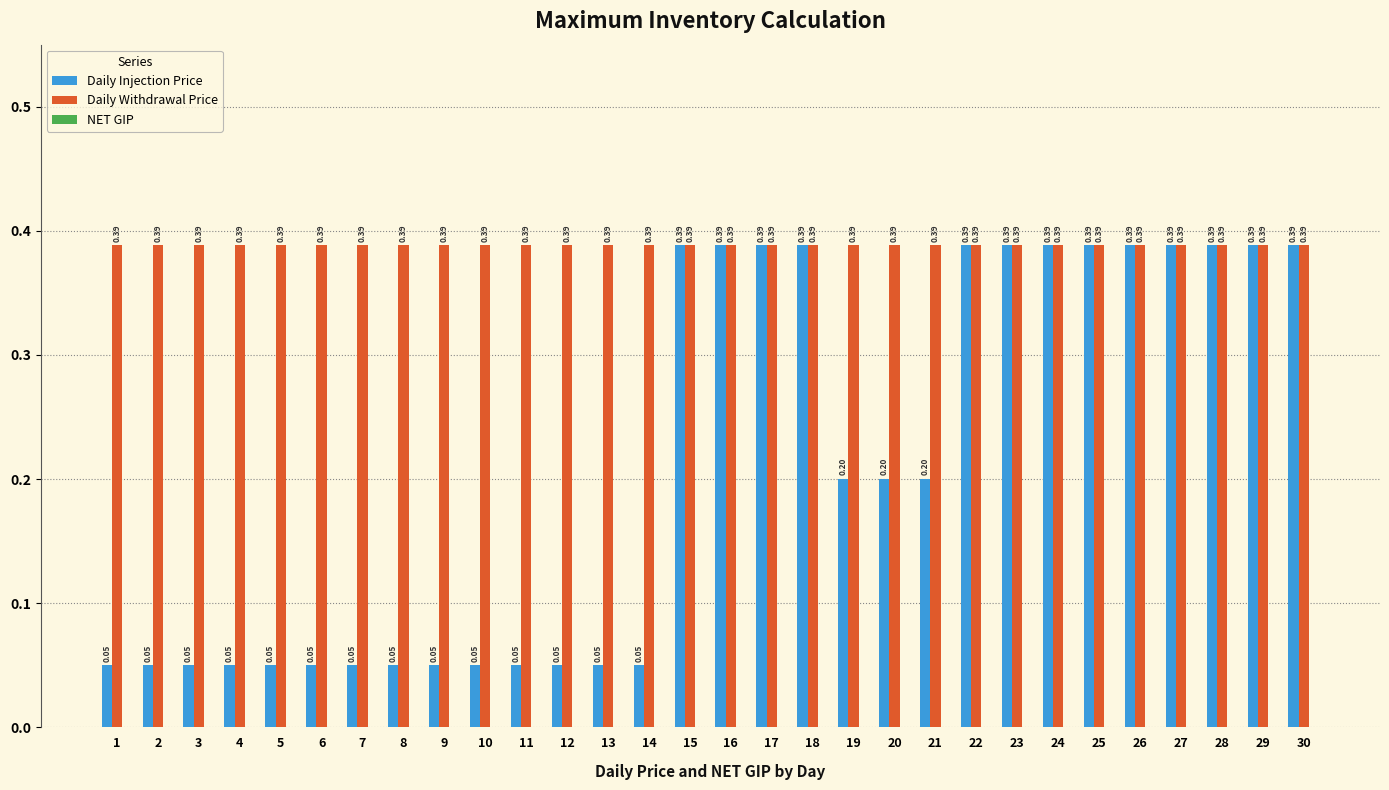

Which series has the largest total across all categories?

Daily Withdrawal Price